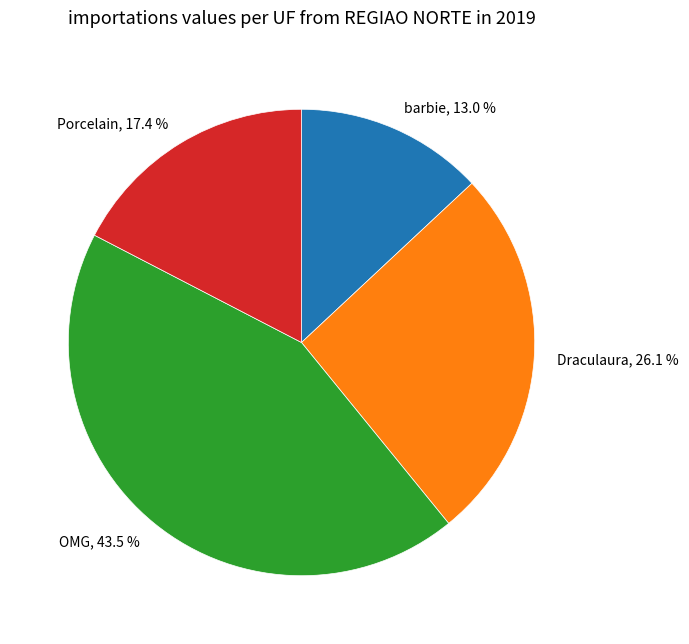

Which category has the smallest portion of the pie?

barbie